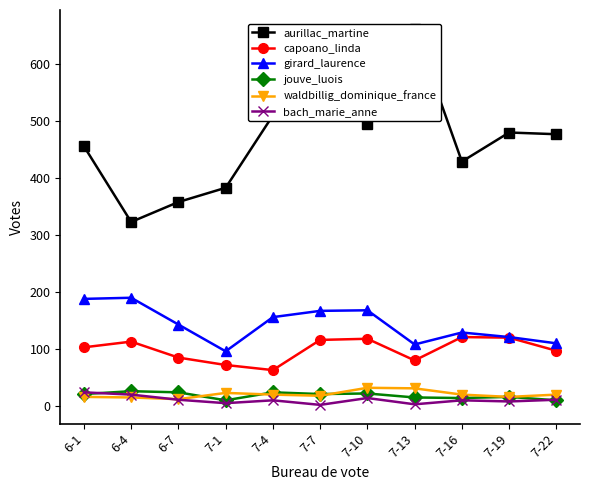

Reading left to right, extract all data points from this chart.

aurillac_martine: 456	323	358	383	510	582	495	662	429	480	477
capoano_linda: 103	113	85	72	63	116	118	80	121	120	97
girard_laurence: 188	190	143	96	156	167	168	108	129	121	110
jouve_luois: 21	26	24	10	24	21	22	15	14	16	10
waldbillig_dominique_france: 16	15	12	23	20	18	32	31	20	16	20
bach_marie_anne: 24	20	11	5	10	2	14	3	10	8	11